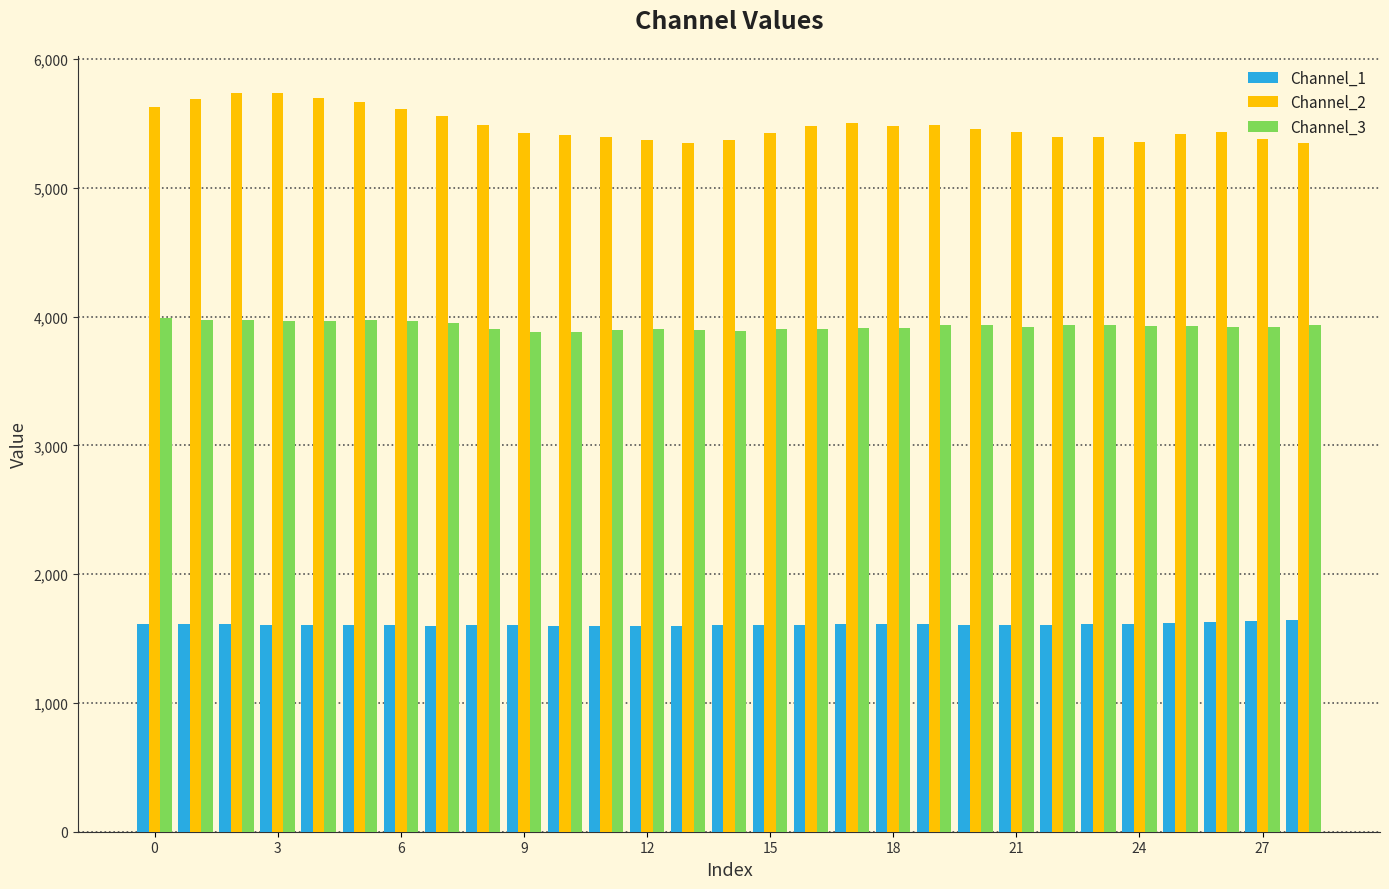

Which series has the largest total across all categories?

Channel_2